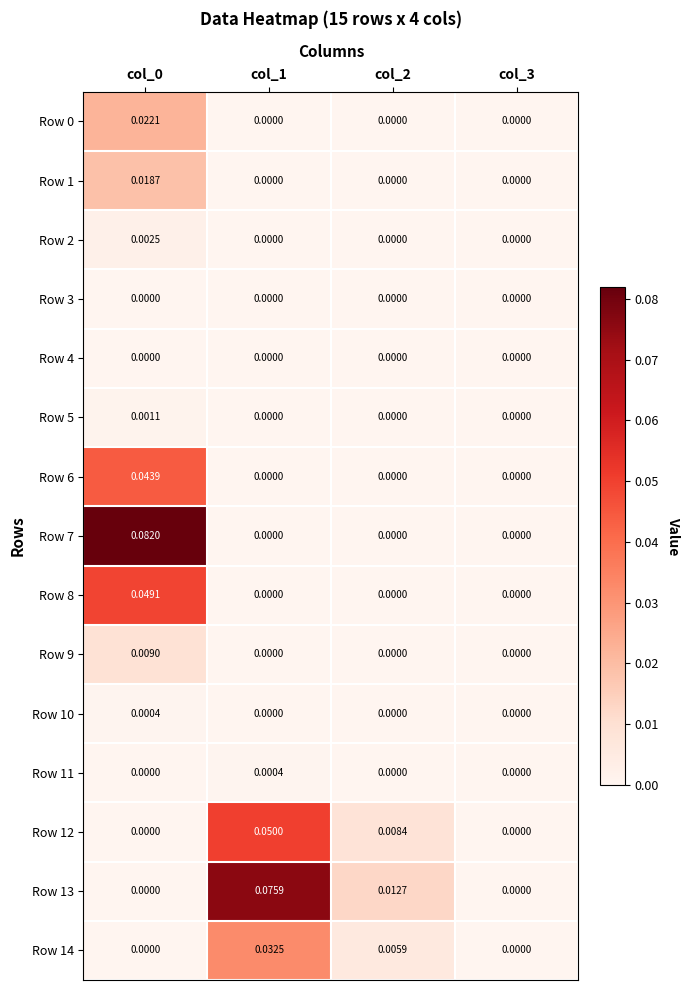

How many data points in Row 14 are above 0?

2